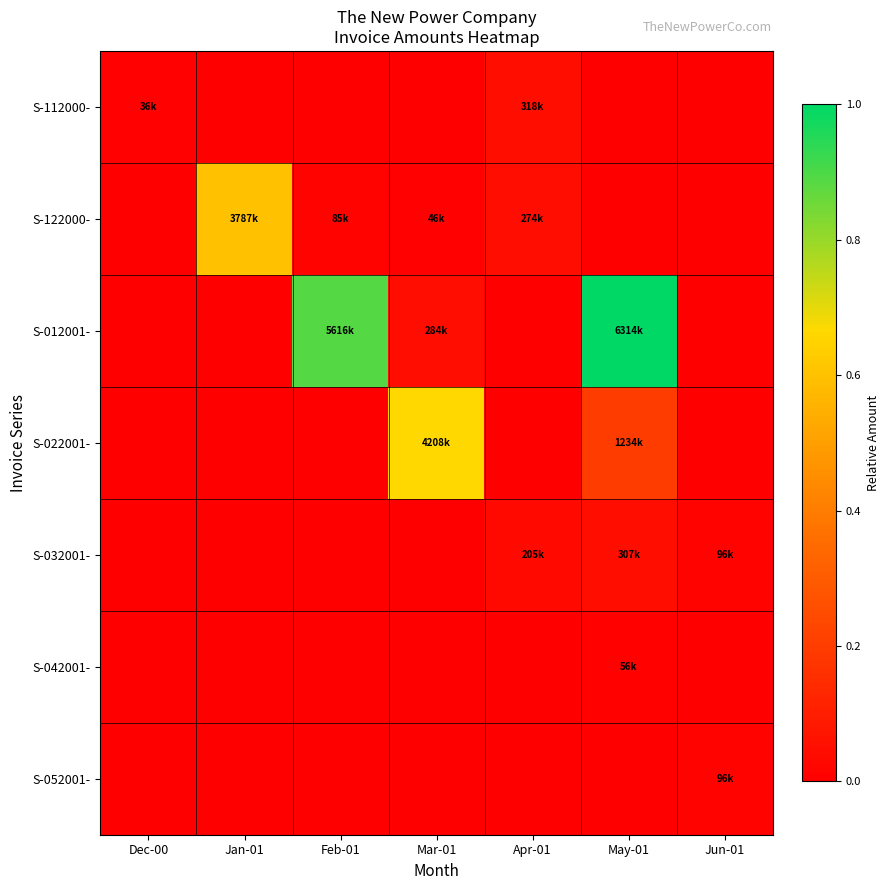

Reading left to right, what are all the values shown in this chart?

S-112000-: Dec-00=0.0	Jan-01=0.0	Feb-01=0.0	Mar-01=0.0	Apr-01=0.1	May-01=0.0	Jun-01=0.0
S-122000-: Dec-00=0.0	Jan-01=0.6	Feb-01=0.0	Mar-01=0.0	Apr-01=0.0	May-01=0.0	Jun-01=0.0
S-012001-: Dec-00=0.0	Jan-01=0.0	Feb-01=0.9	Mar-01=0.0	Apr-01=0.0	May-01=1.0	Jun-01=0.0
S-022001-: Dec-00=0.0	Jan-01=0.0	Feb-01=0.0	Mar-01=0.7	Apr-01=0.0	May-01=0.2	Jun-01=0.0
S-032001-: Dec-00=0.0	Jan-01=0.0	Feb-01=0.0	Mar-01=0.0	Apr-01=0.0	May-01=0.0	Jun-01=0.0
S-042001-: Dec-00=0.0	Jan-01=0.0	Feb-01=0.0	Mar-01=0.0	Apr-01=0.0	May-01=0.0	Jun-01=0.0
S-052001-: Dec-00=0.0	Jan-01=0.0	Feb-01=0.0	Mar-01=0.0	Apr-01=0.0	May-01=0.0	Jun-01=0.0